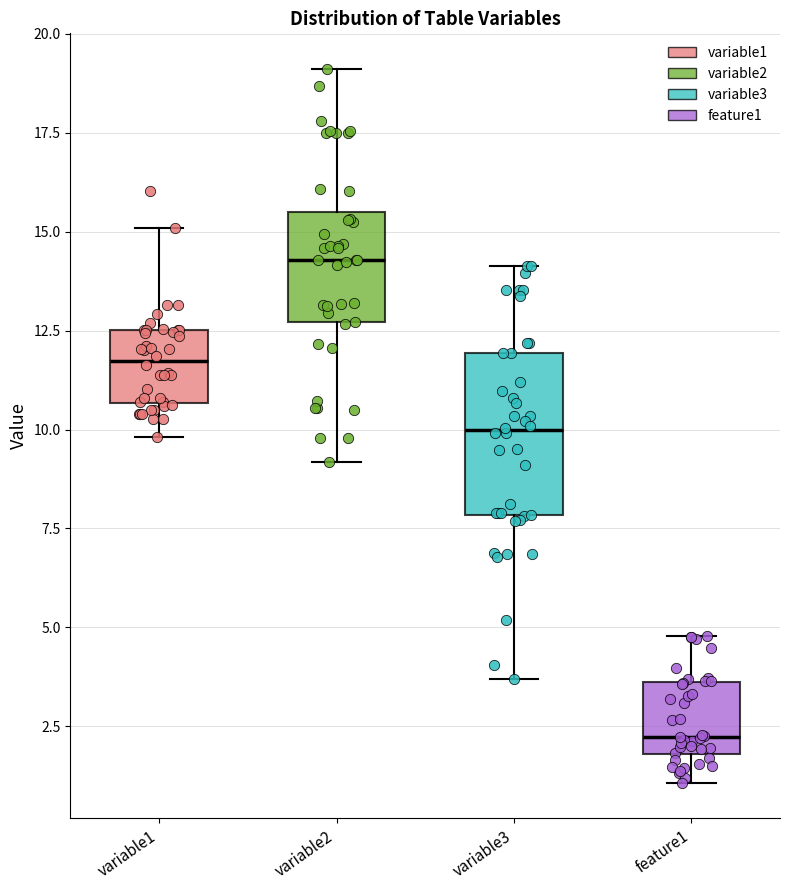

Reading left to right, transcribe this box plot: for each box, give where its median line is, the range the box spans, and where its two whiskers end, as read against the y-axis. The values are not printed on the chart, so give them approximately, as read against the axis.

variable1: median 11.5, box 10.5 to 12.5, whiskers 10.0 to 15.0
variable2: median 14.5, box 12.5 to 15.5, whiskers 9.0 to 19.0
variable3: median 10.0, box 8.0 to 12.0, whiskers 3.5 to 14.0
feature1: median 2.0 (just above the box's lower edge), box 2.0 to 3.5, whiskers 1.0 to 5.0